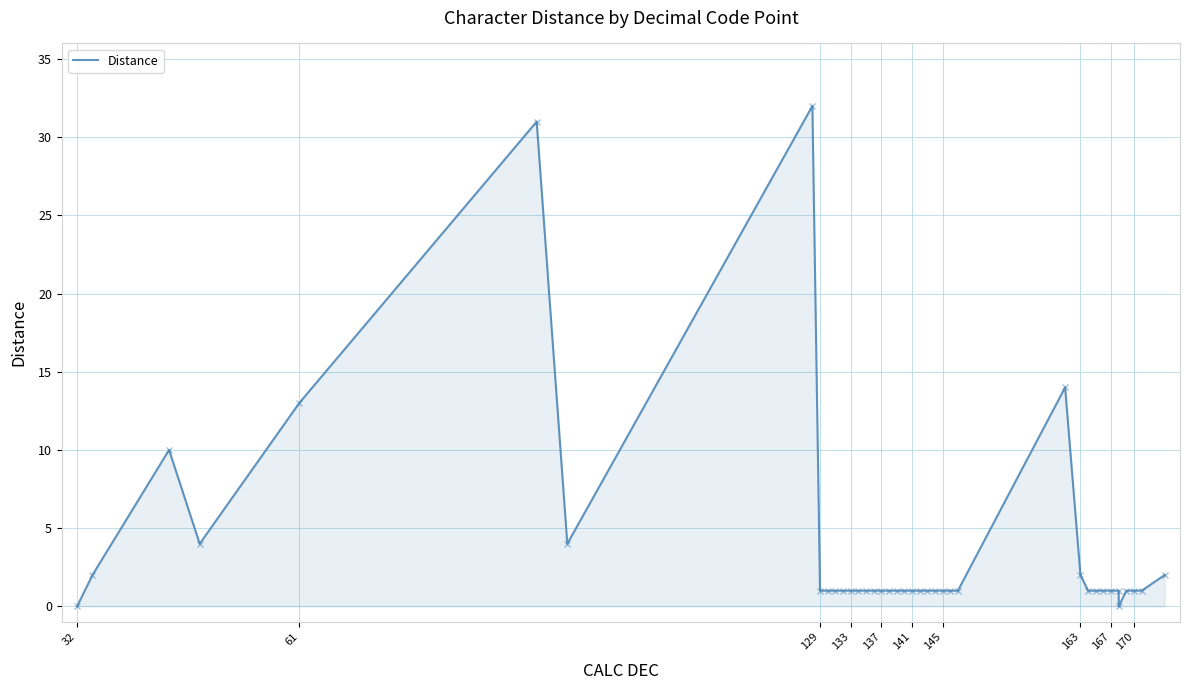

Count the number of values greater than 1.

10